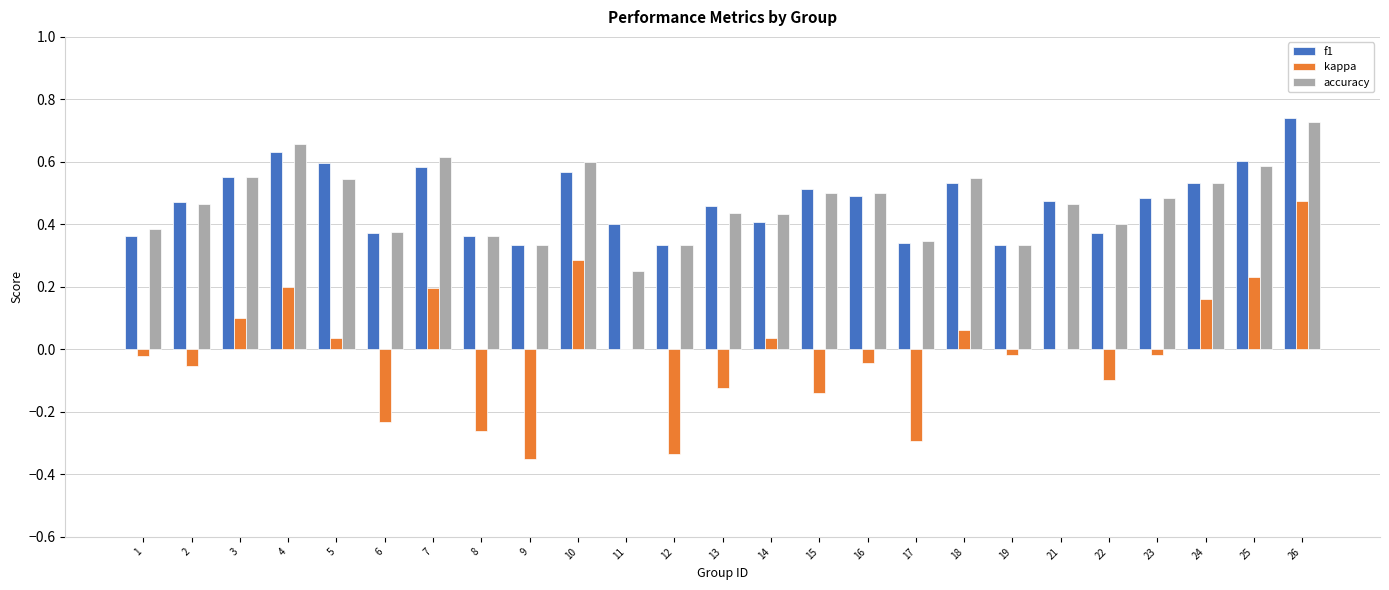

At which category is the sum across all series the highest?

26